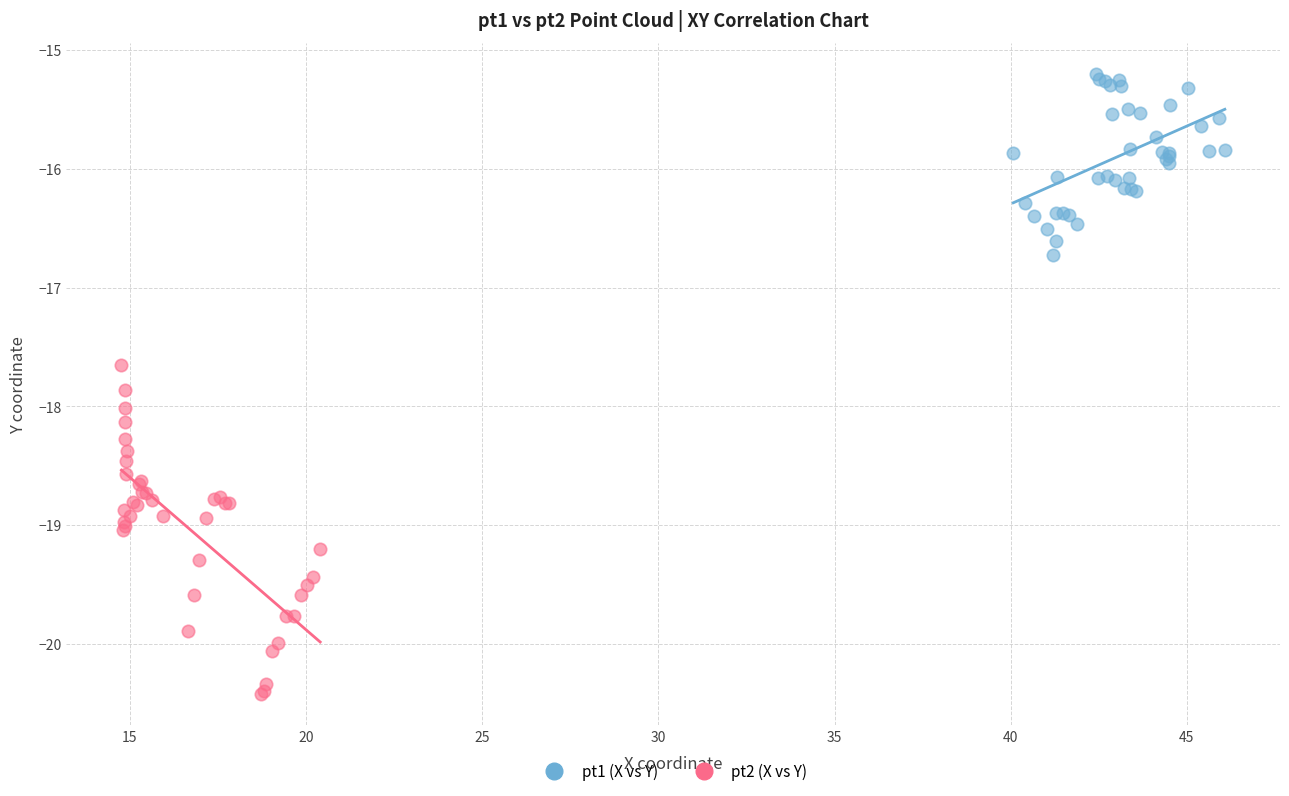

Which series has the widest spread of Y values?

pt2 (X vs Y)